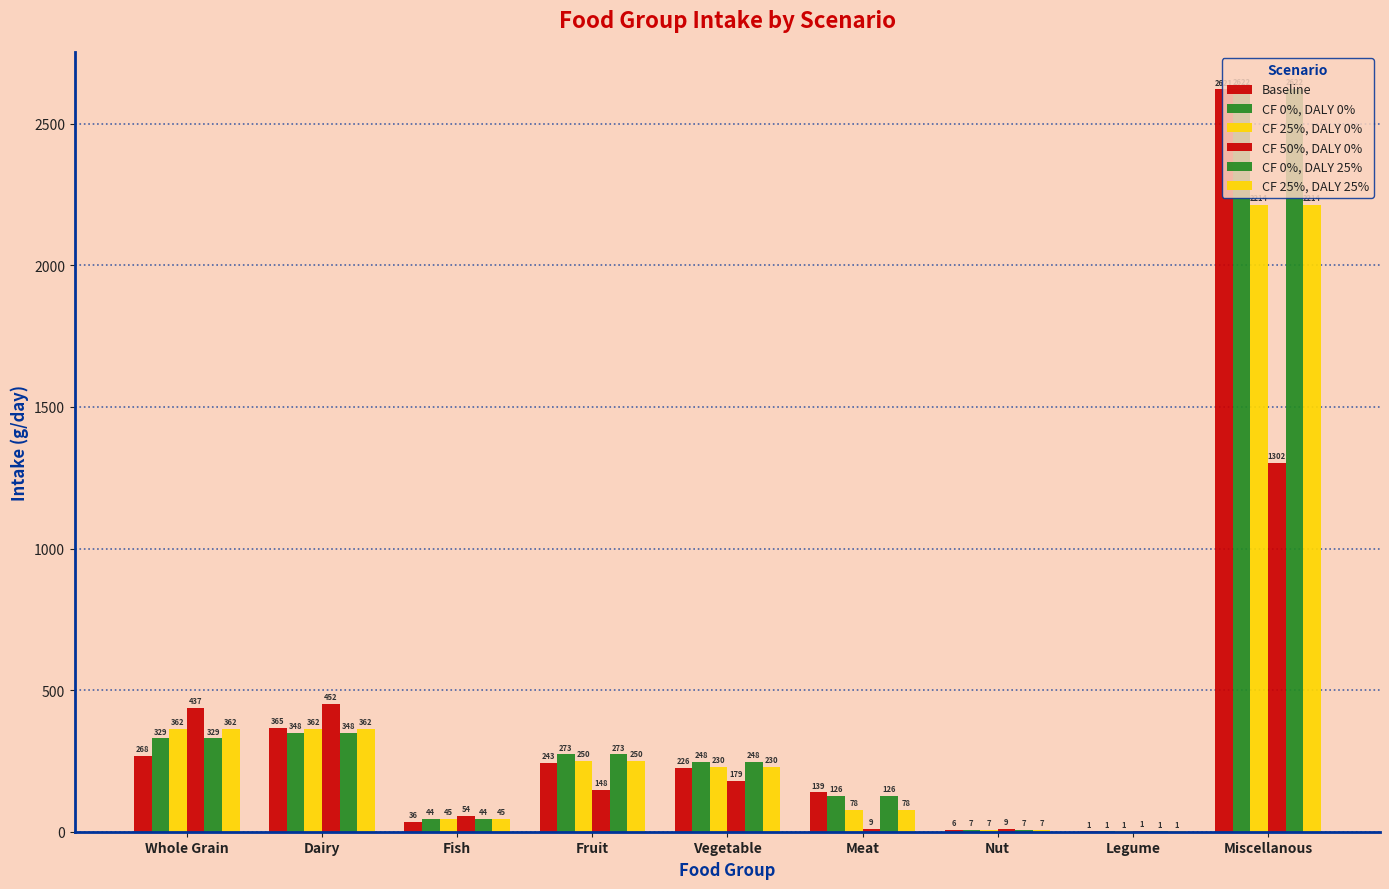

How many groups of bars are there?

9